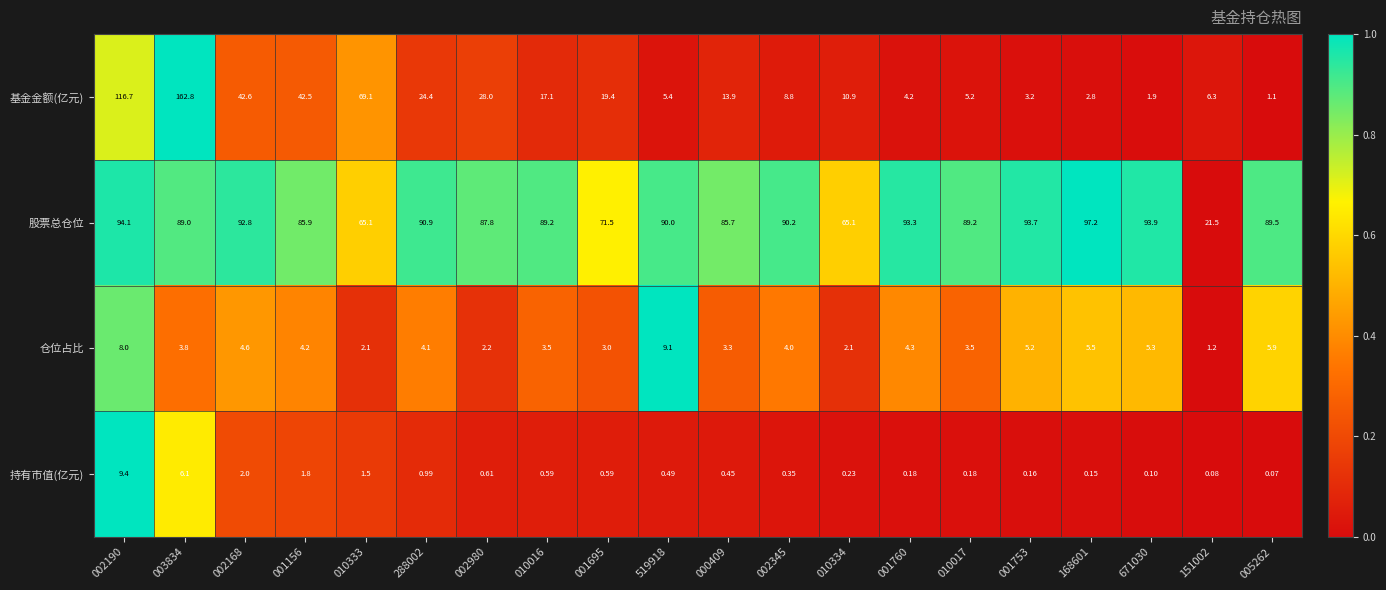

Which series has the largest total across all categories?

股票总仓位